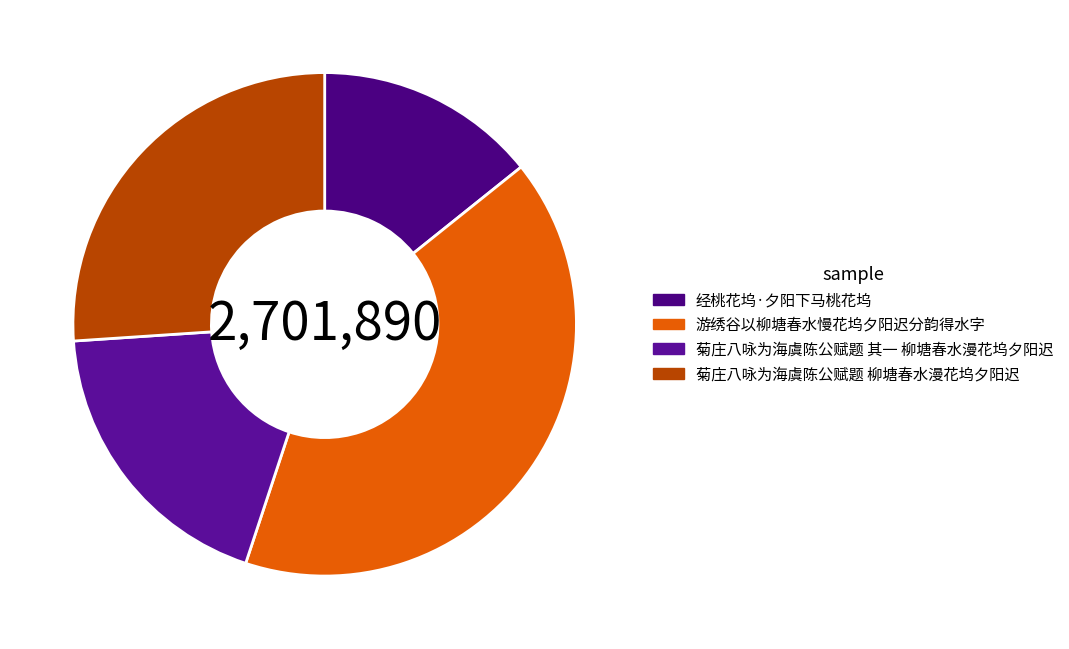

What is the change in value from 经桃花坞·夕阳下马桃花坞 to 游绣谷以柳塘春水慢花坞夕阳迟分韵得水字?

+717989